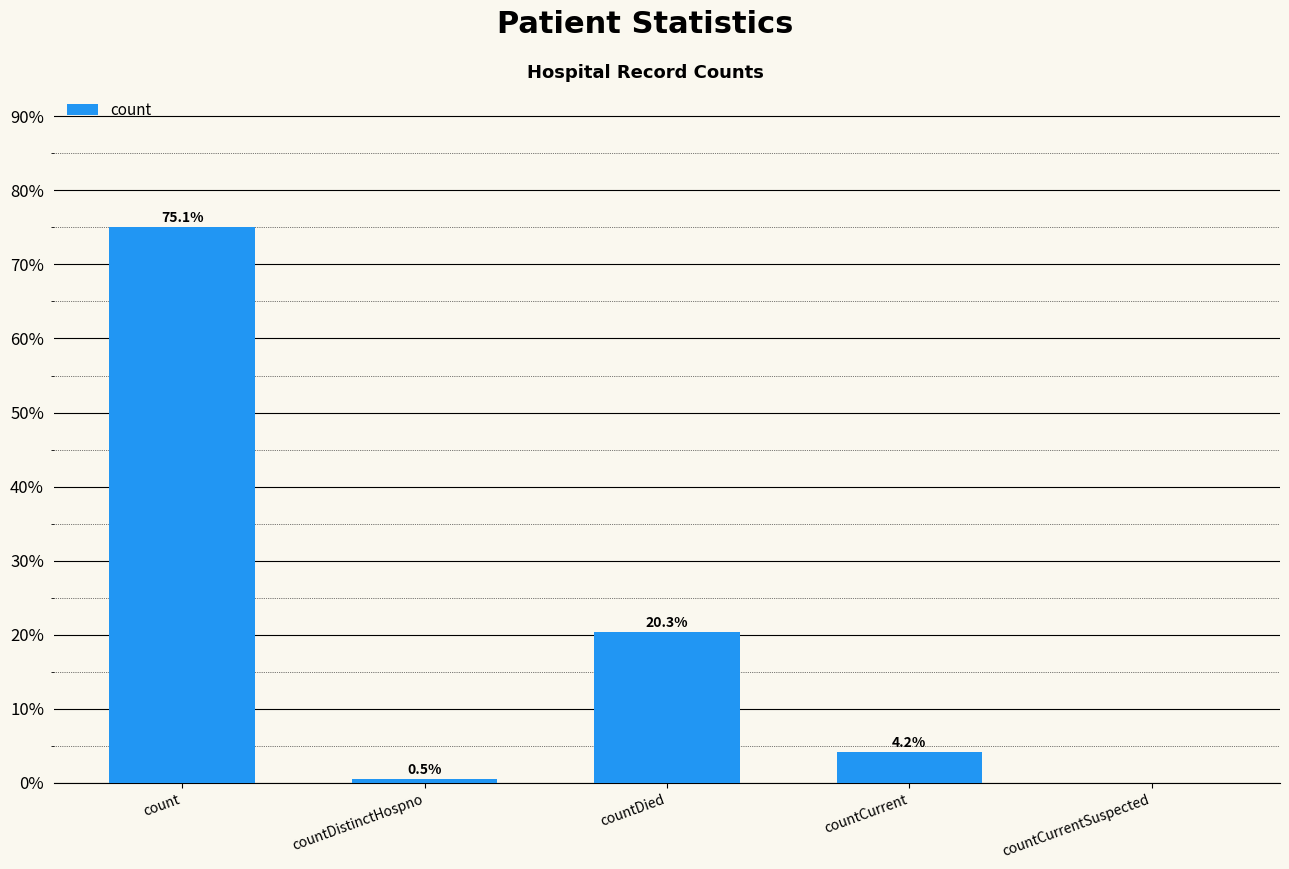

What is the maximum value shown in the chart?

75.1